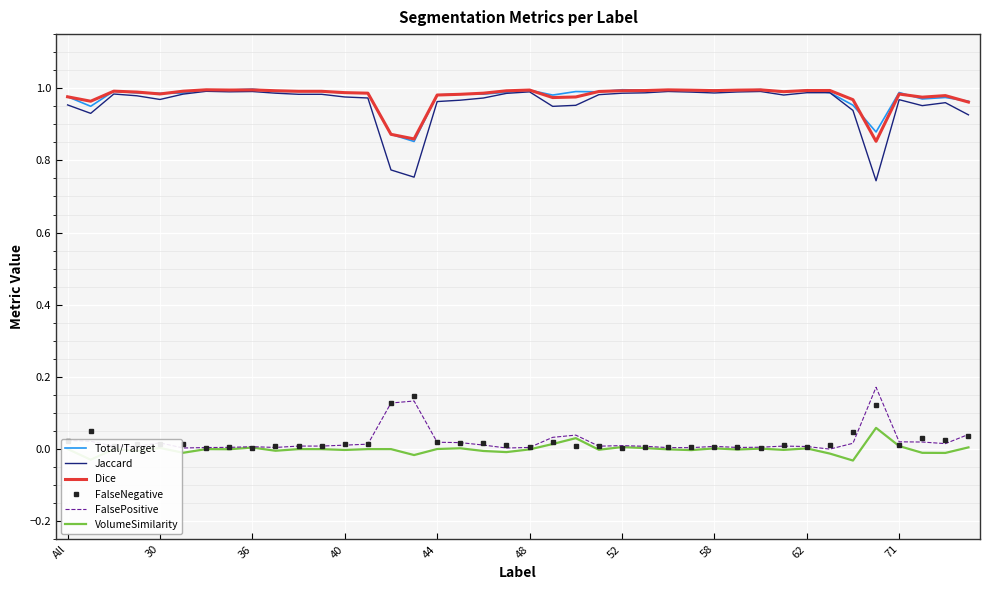

True or false: Dice and VolumeSimilarity cross at least once.

False